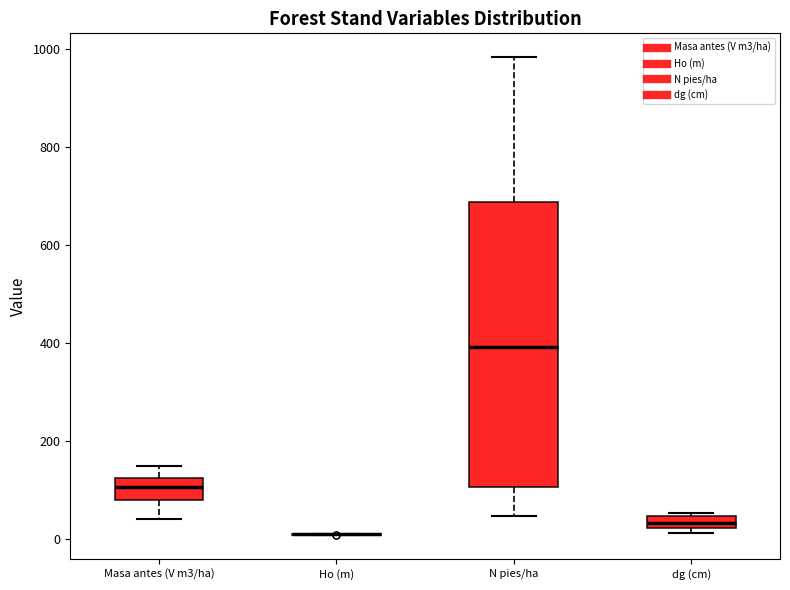

Comparing the boxes themselves (not the whiskers), which one is the tallest?

N pies/ha